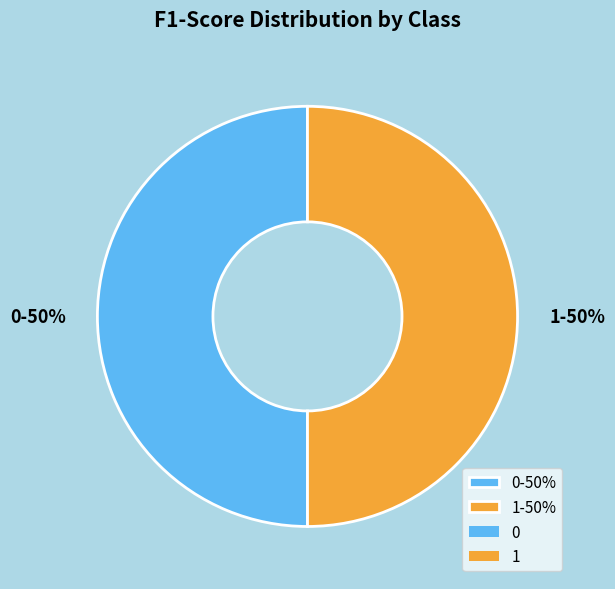

Combined, do 0-50% and 1-50% account for over 50%?

Yes